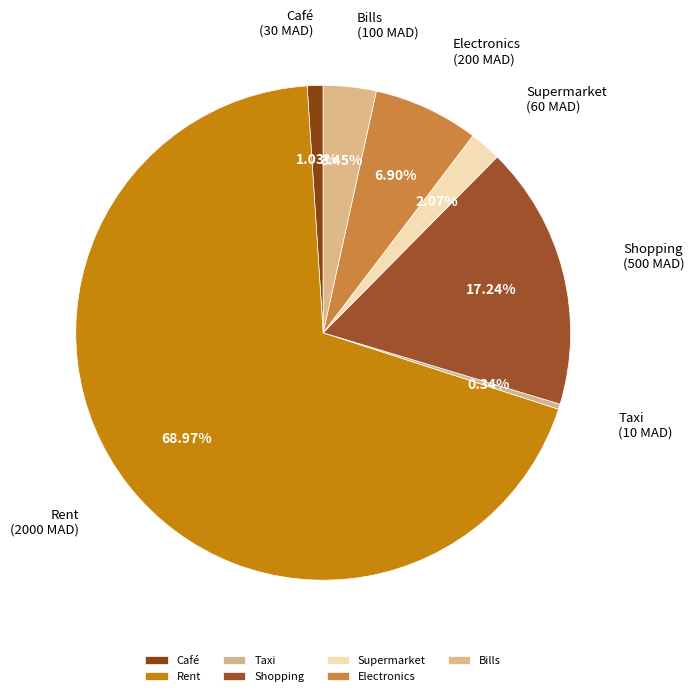

Do Café and Rent together represent more than half of the pie?

Yes